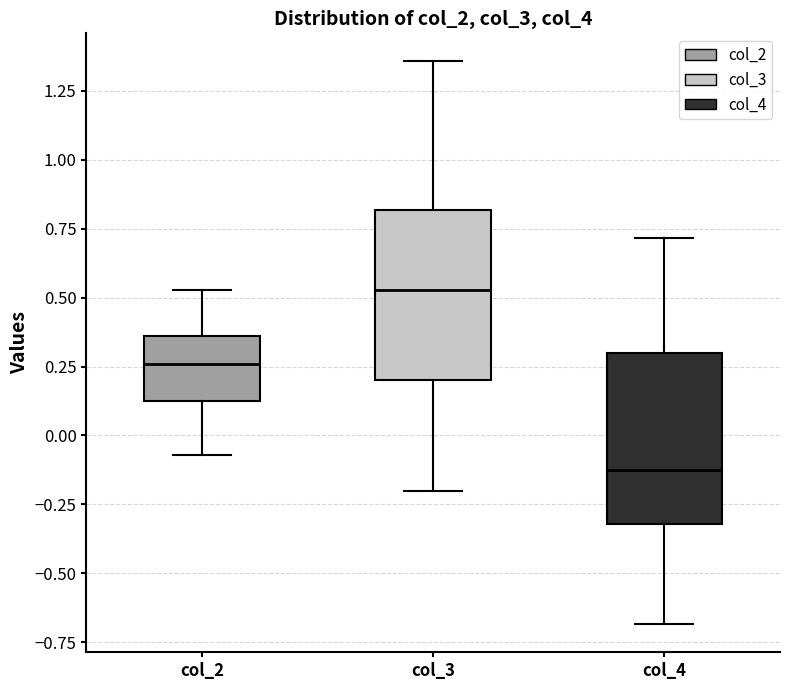

Which box's median line is the highest?

col_3